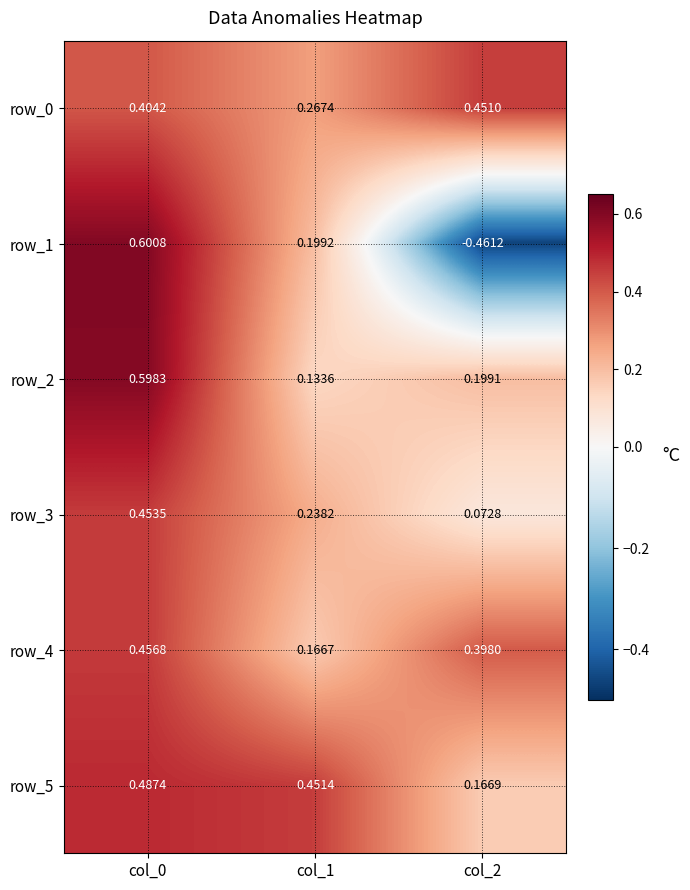

At which category does the chart reach its minimum across all series?

col_2